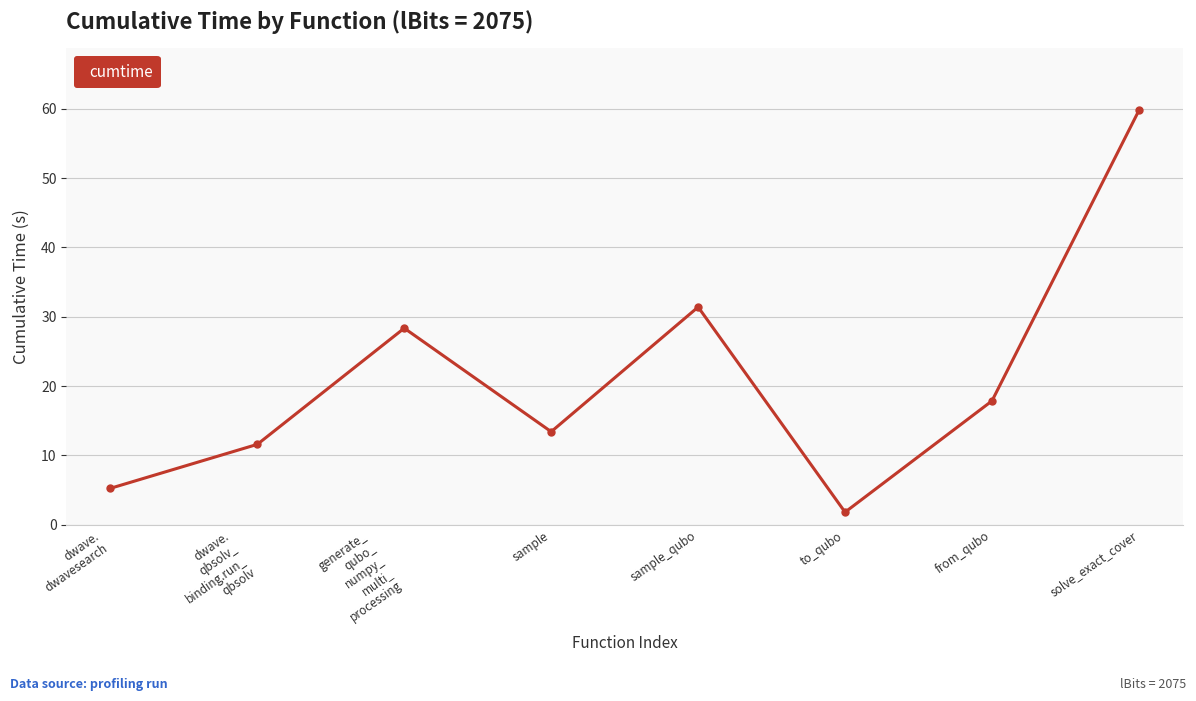

What is the ratio of the value at sample_qubo to the value at solve_exact_cover?

0.5